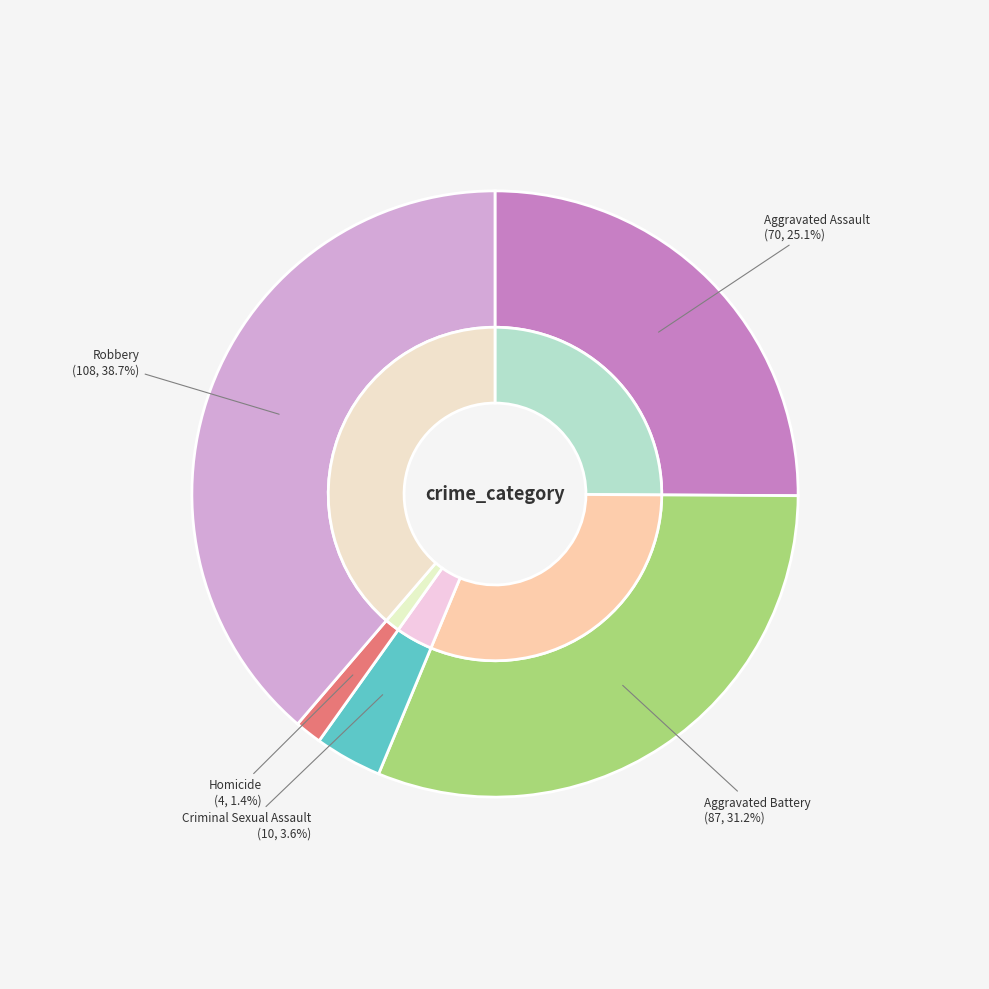

To the nearest percent, what is the difference between the Aggravated Assault and Aggravated Battery slice percentages?

6%